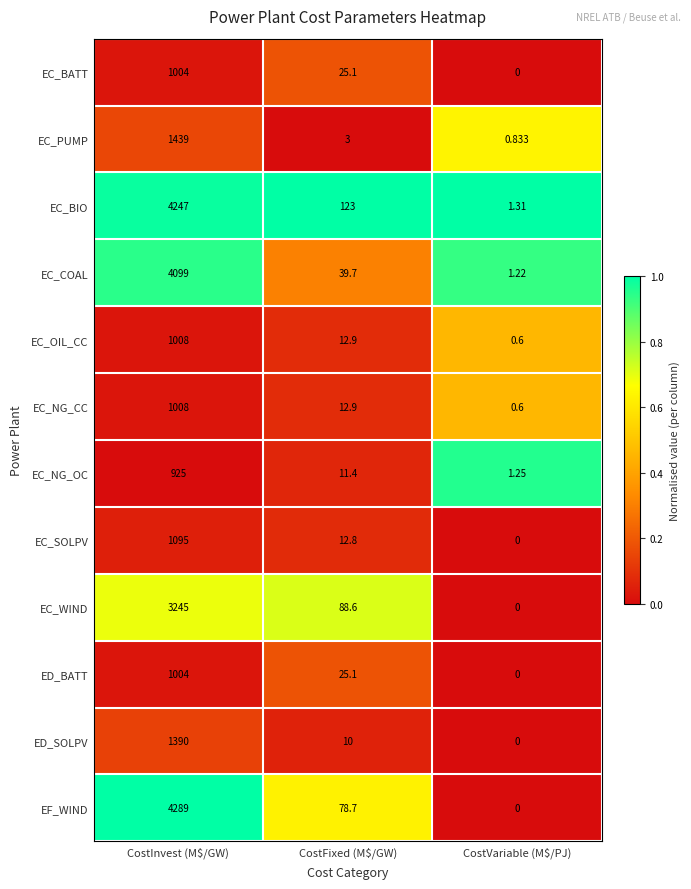

At which label is EC_COAL closest to 2050?

CostFixed (M$/GW)